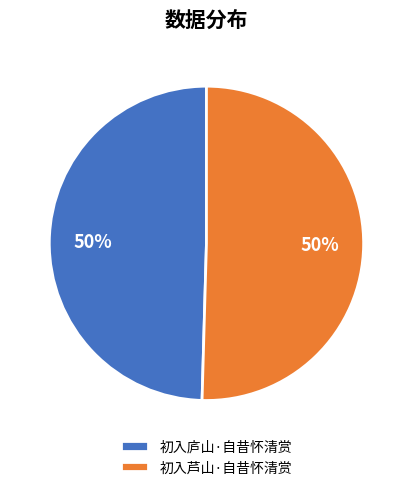

What is the ratio of the value at 初入芦山·自昔怀清赏 to the value at 初入庐山·自昔怀清赏?

1.0